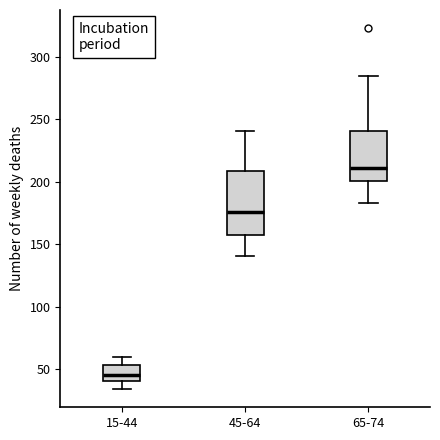

Where does the median line of the box for 45-64 sit on the y-axis? The values are not printed on the chart, so give them approximately, as read against the axis.

175